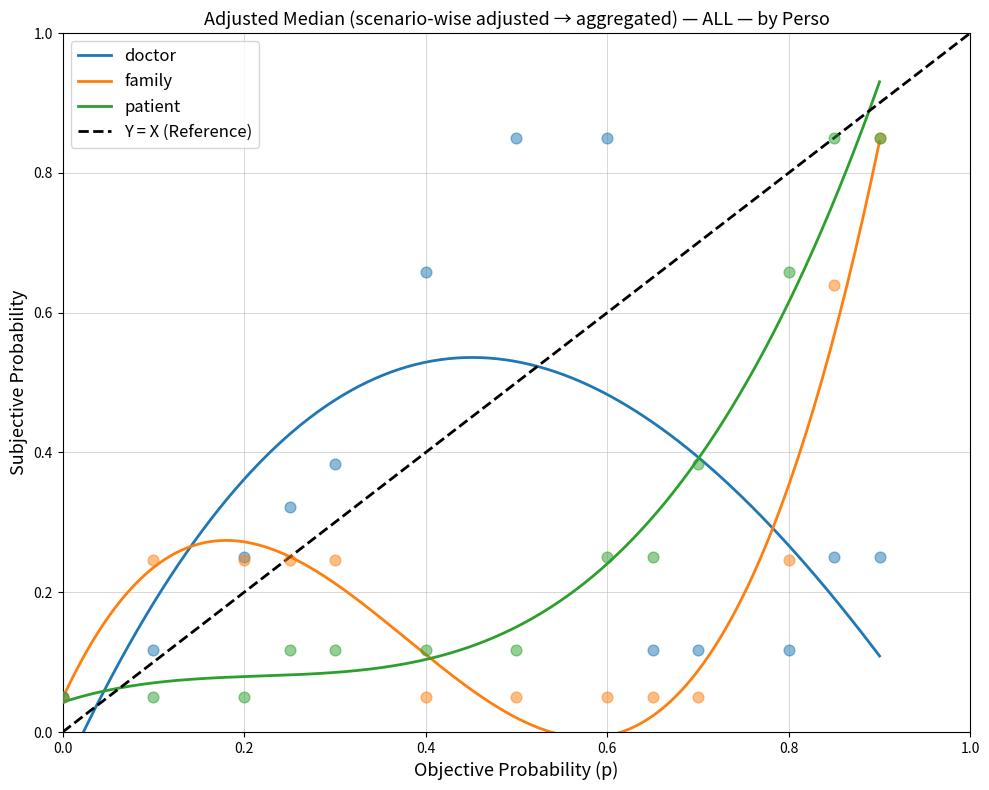

Which series reaches the maximum Y coordinate?

doctor